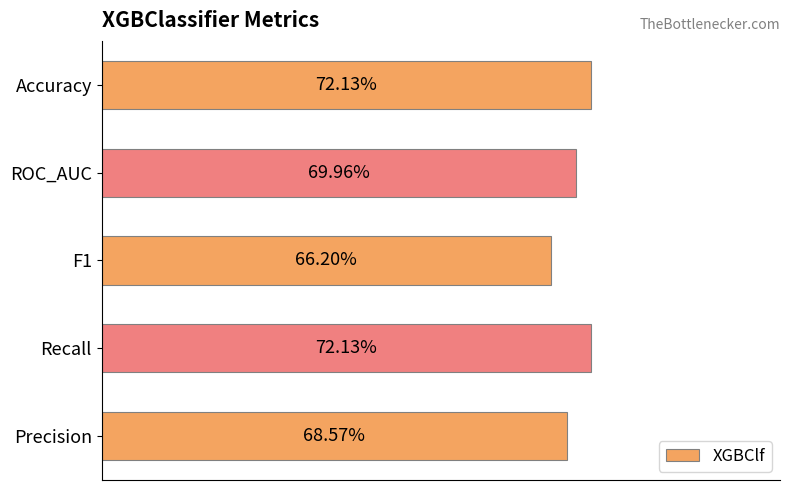

What is the minimum value shown in the chart?

0.7